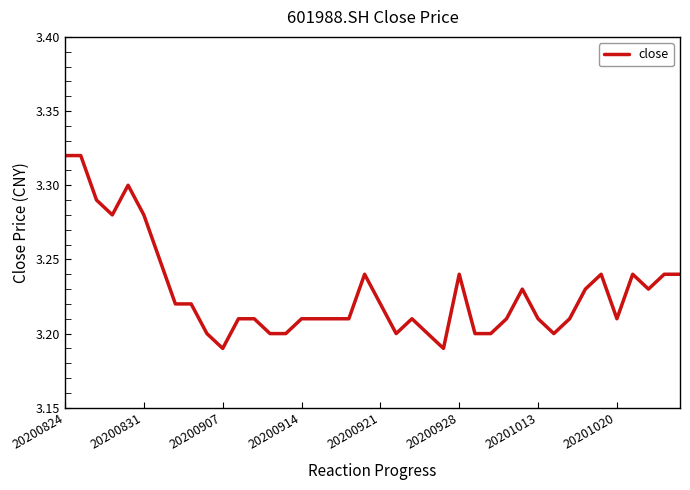

How many categories are shown in the chart?

40